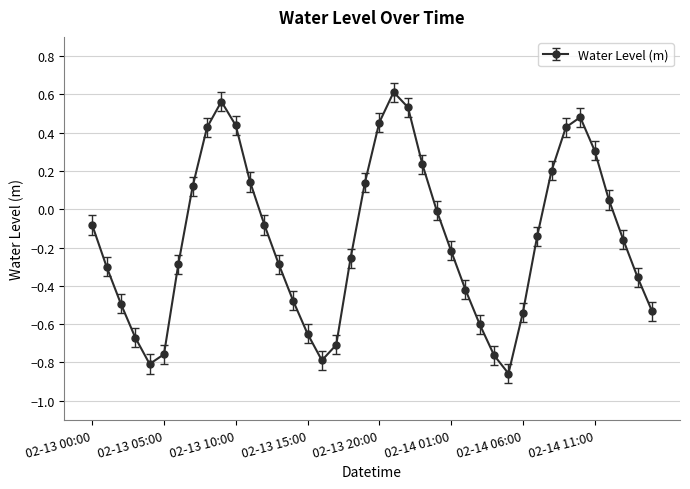

What is the difference between the maximum and second lowest values?

1.4